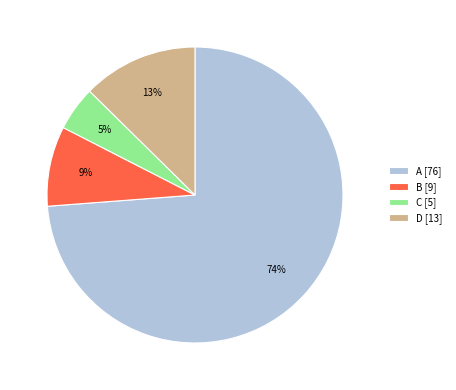

What percentage is the B slice, to the nearest percent?

9%